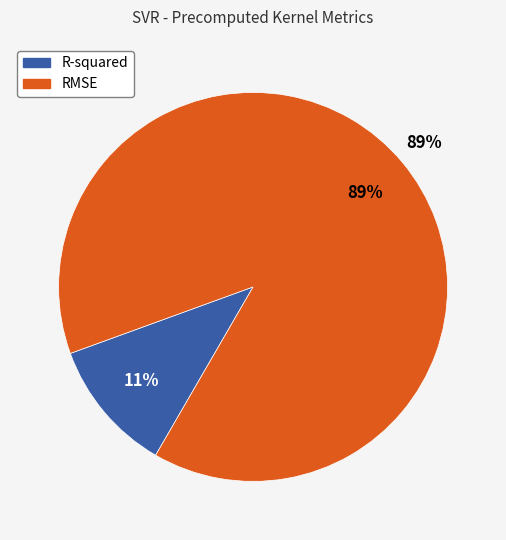

To the nearest percent, what is the difference between the R-squared and RMSE slice percentages?

78%